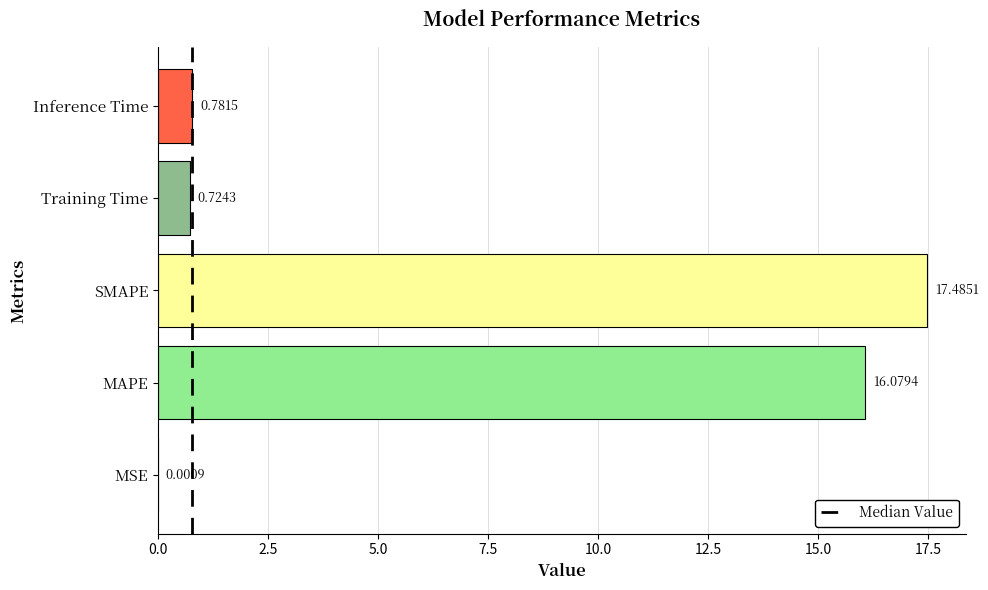

Where is the data nearest to the value 8?

Inference Time